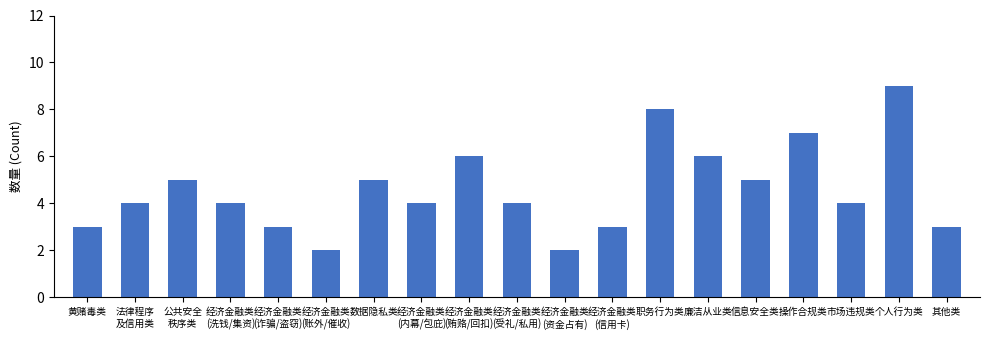

True or false: the data shows 2 at 经济金融类
(贿赂/回扣).

False